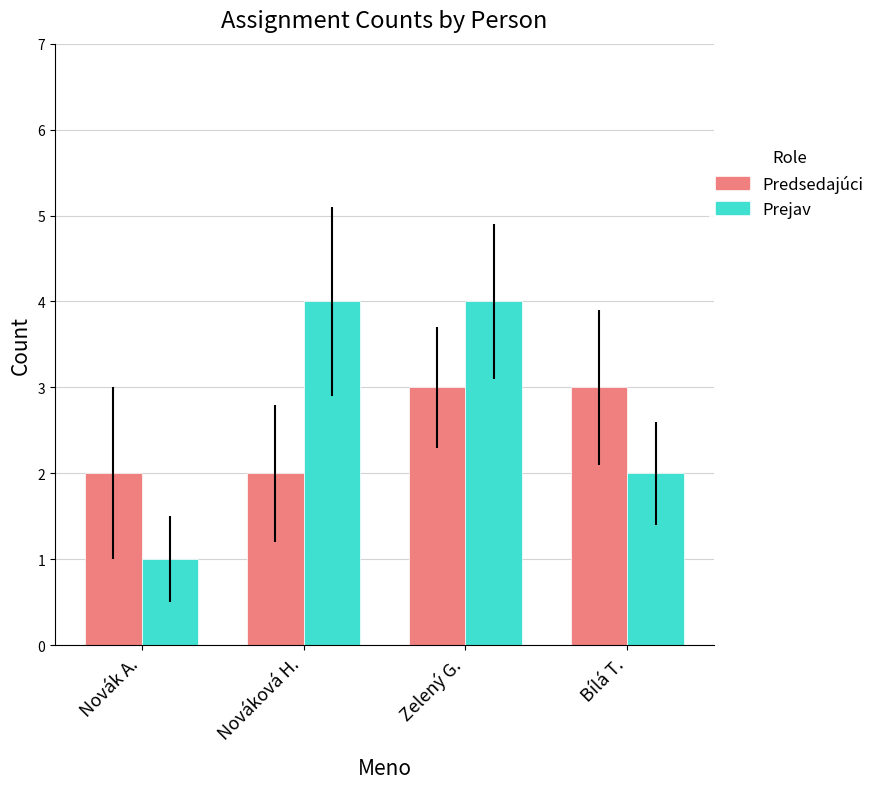

Between Nováková H. and Zelený G., which series saw the biggest shift?

Predsedajúci